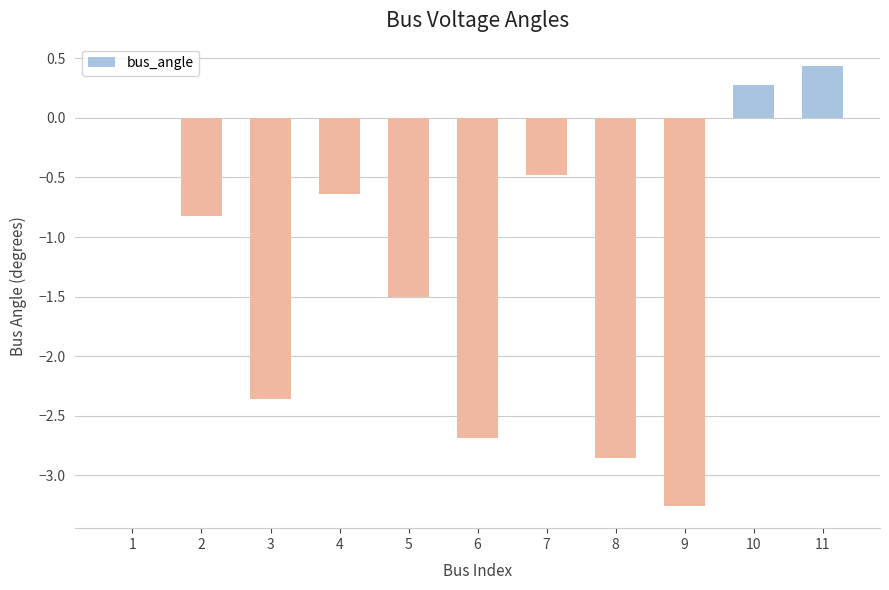

What value does the data have at 4?

-0.6